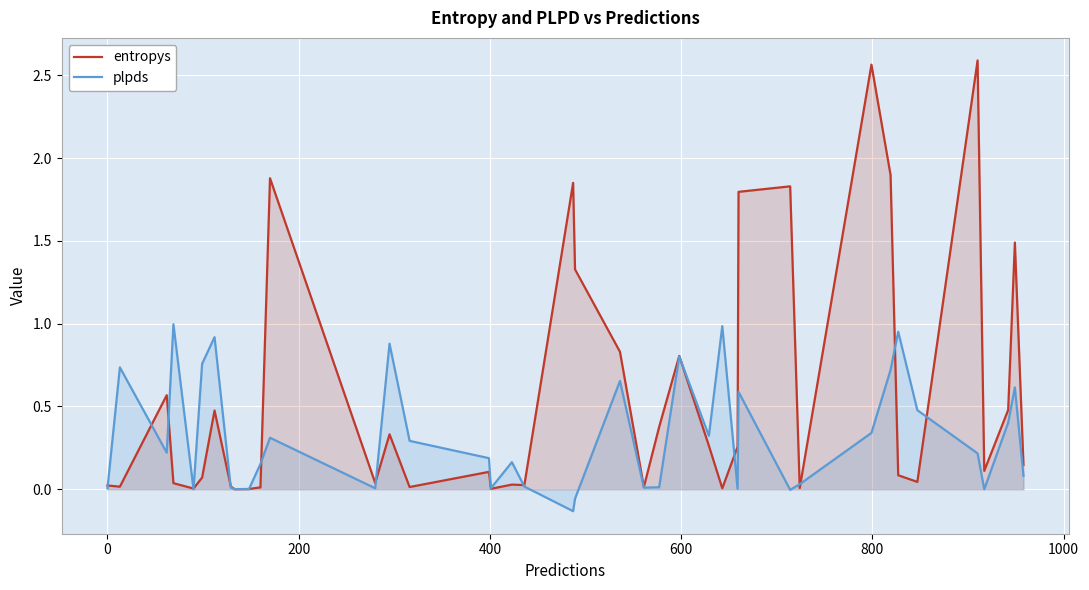

What are all the series names shown in the legend?

entropys, plpds